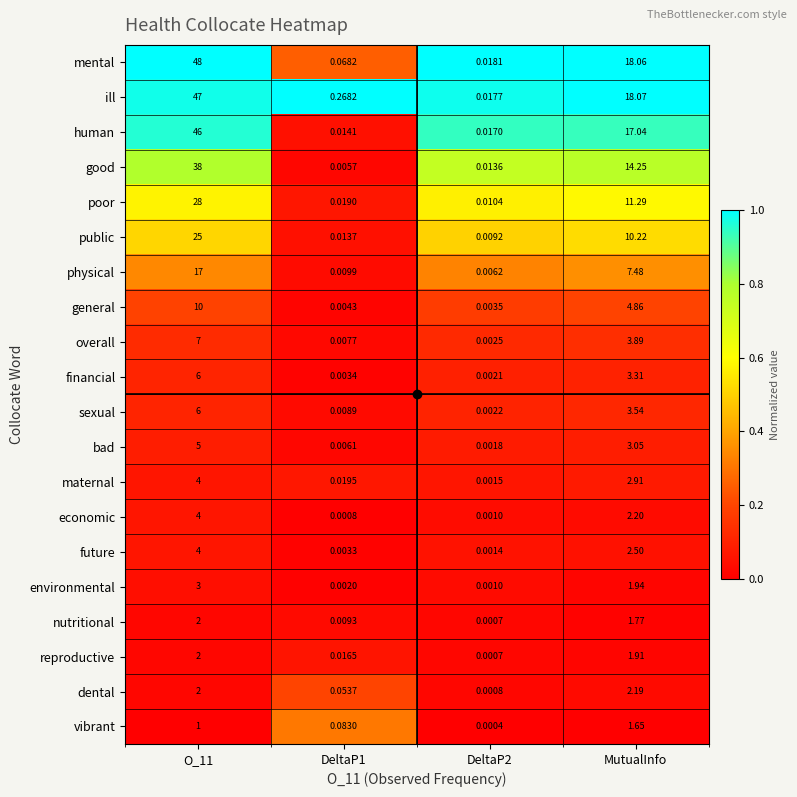

Is the value of economic at DeltaP2 greater than the value of environmental at O_11?

No